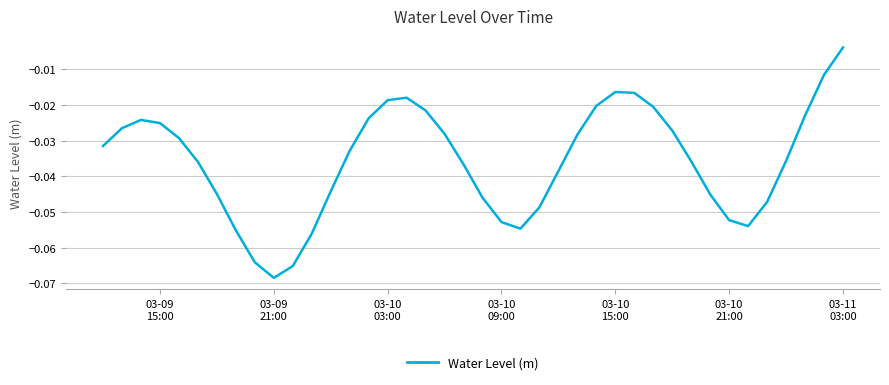

How many lines are shown in the chart?

1